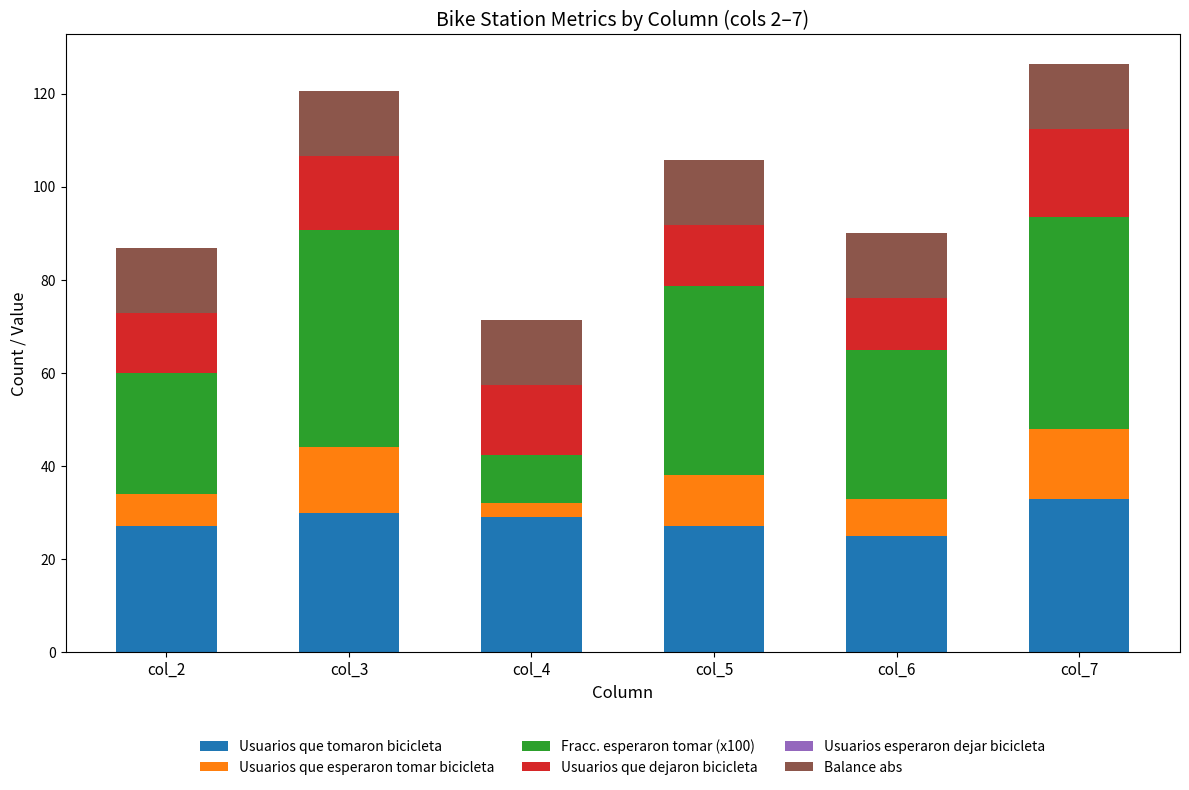

What is the maximum value for Usuarios que tomaron bicicleta?

33.0